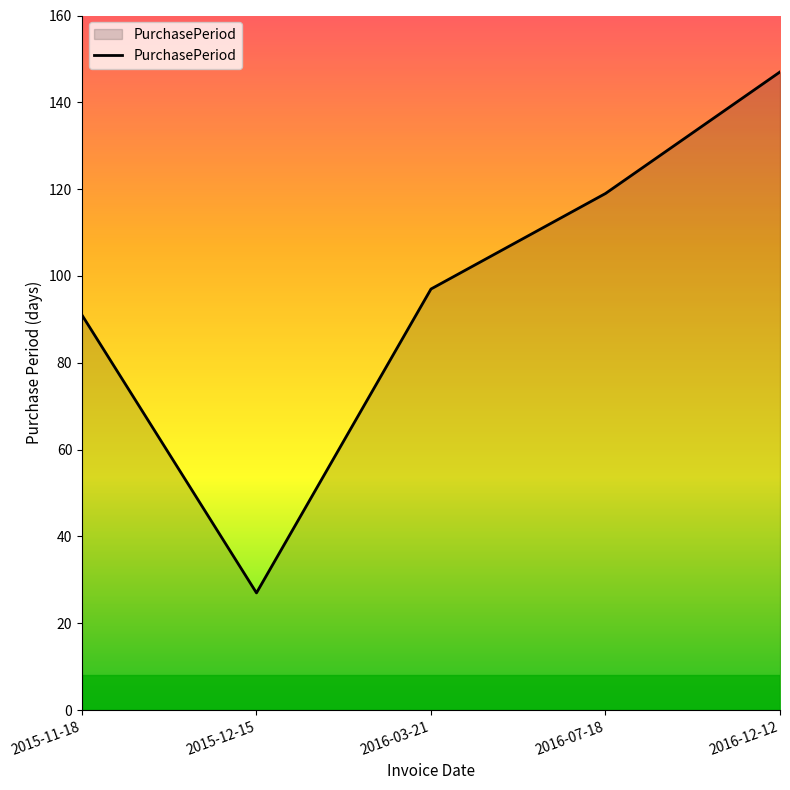

Which has a higher value, 2015-12-15 or 2016-07-18?

2016-07-18